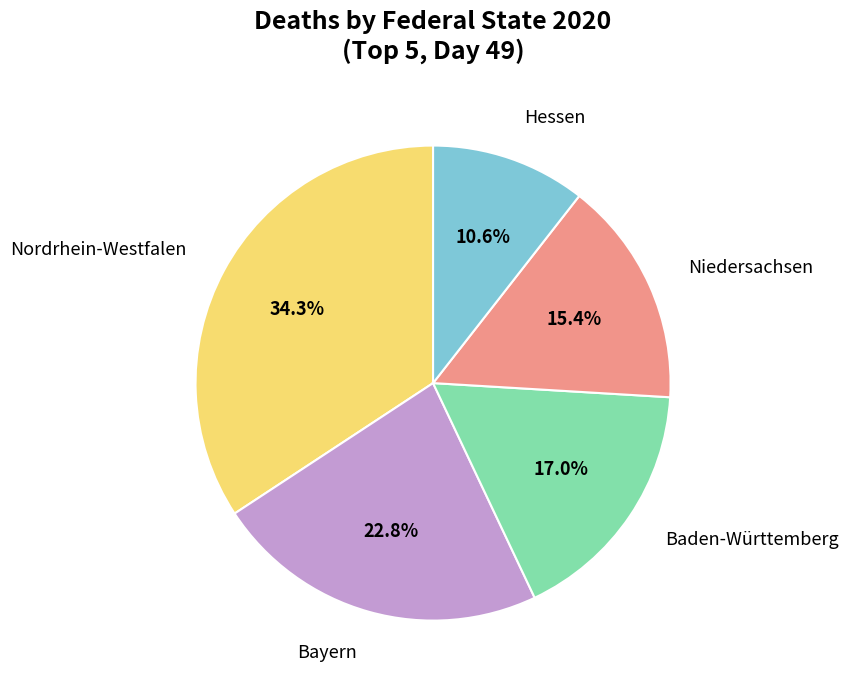

Count the number of slices in the pie.

5